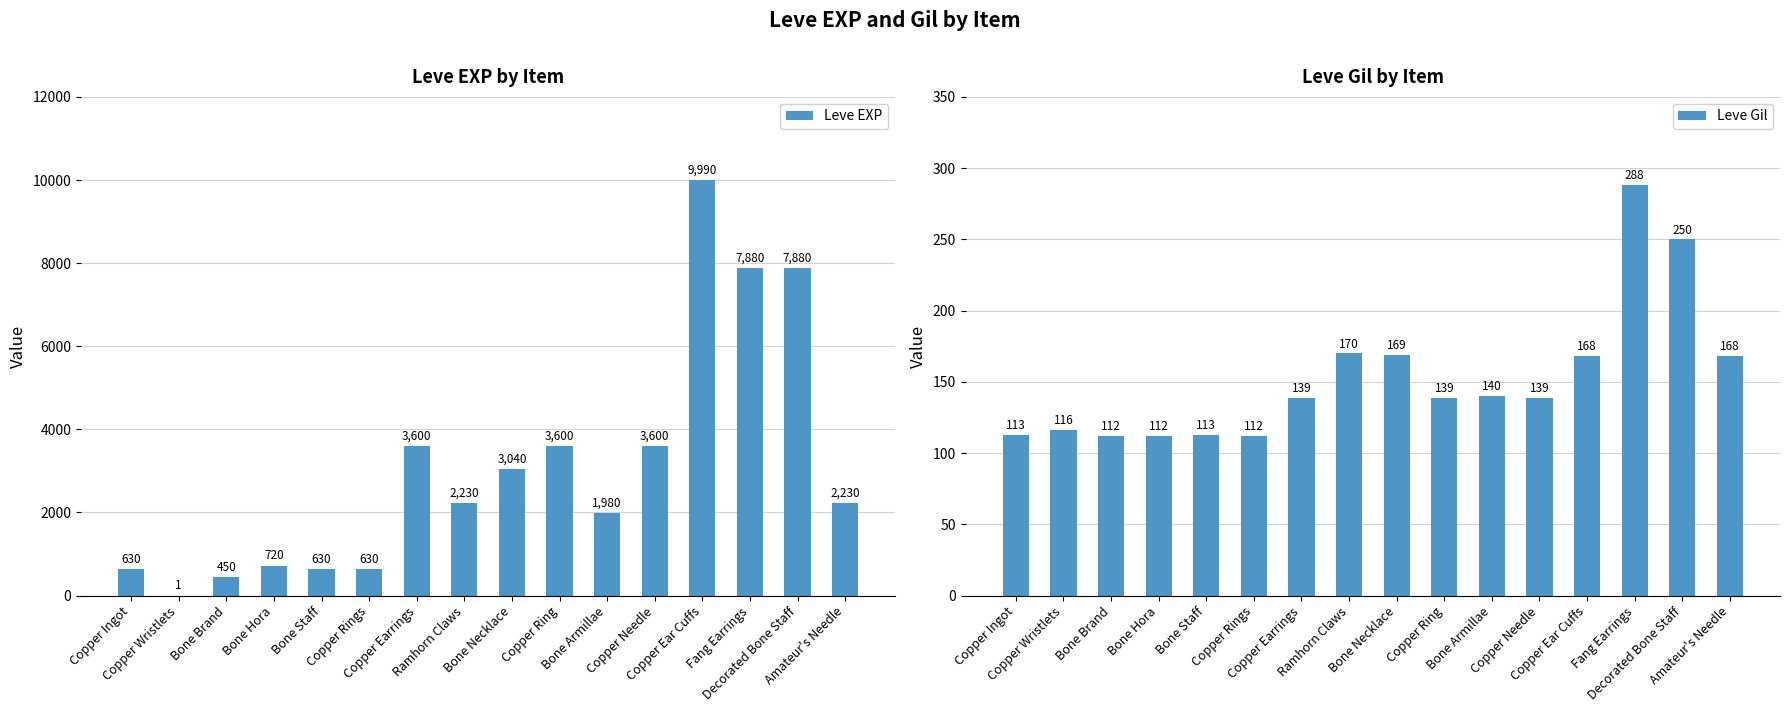

How many data points in Leve Gil are above 139?

7